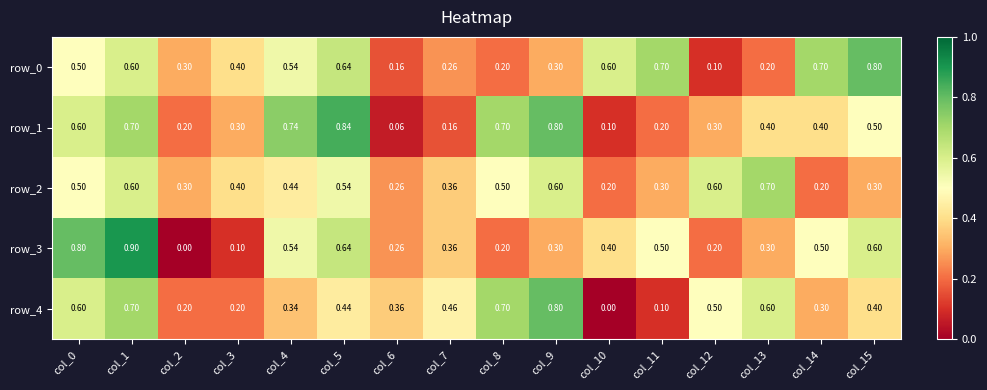

What is the difference between the maximum and minimum values in the row_2 series?

0.5